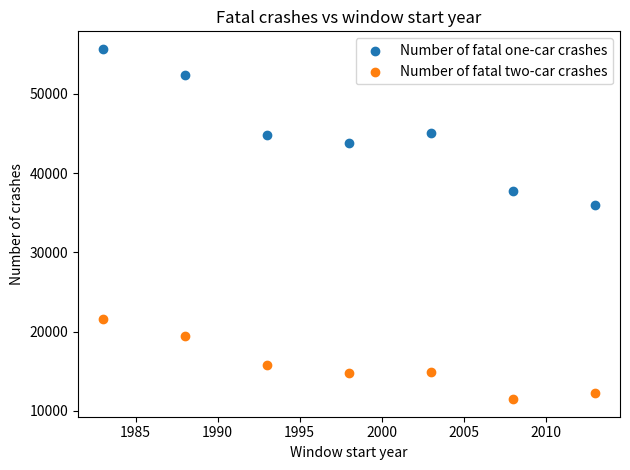

Which series has the largest Y range (max minus min)?

Number of fatal one-car crashes